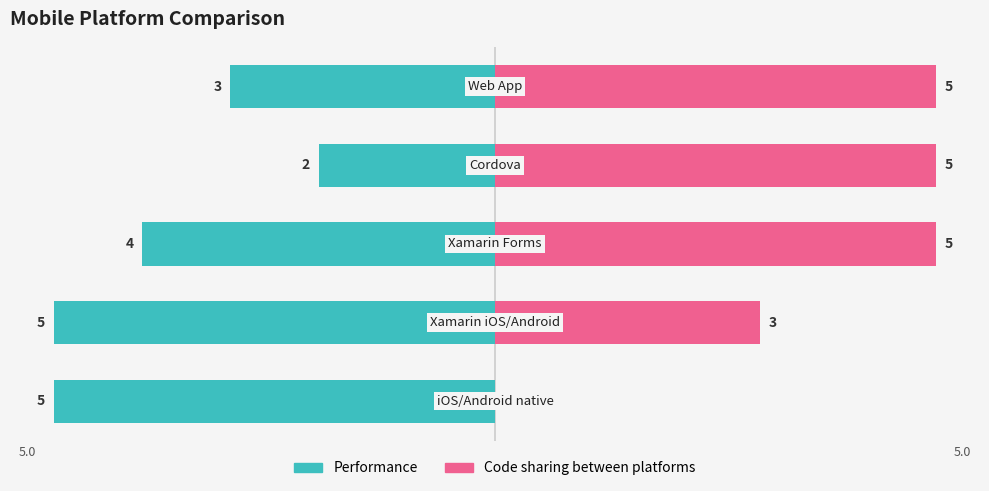

List the series in order of their overall mean, lowest first.

Performance, Code sharing between platforms